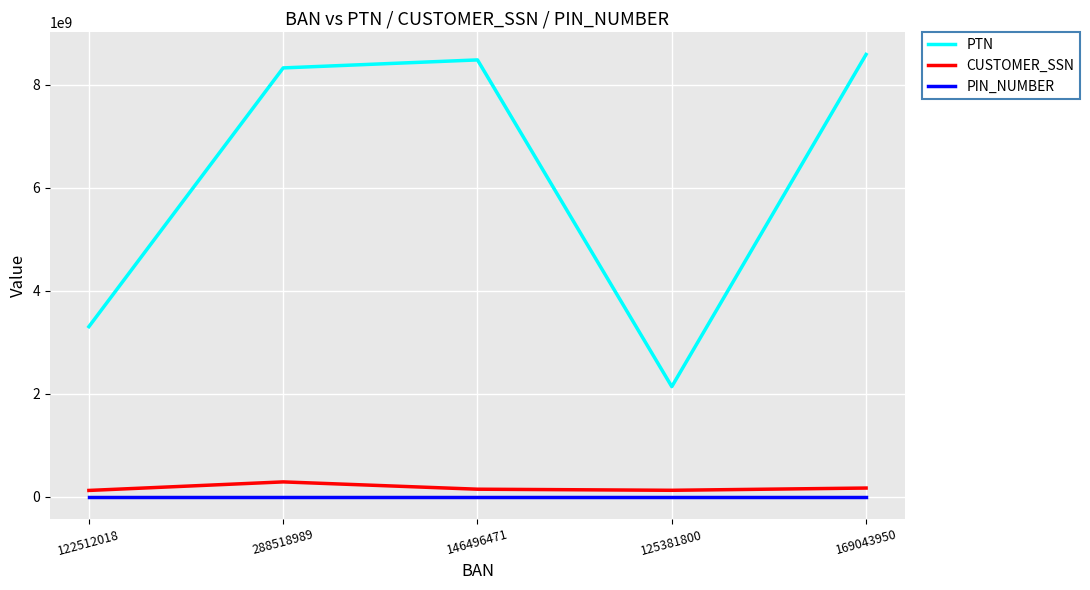

True or false: PTN and CUSTOMER_SSN intersect in this chart.

False